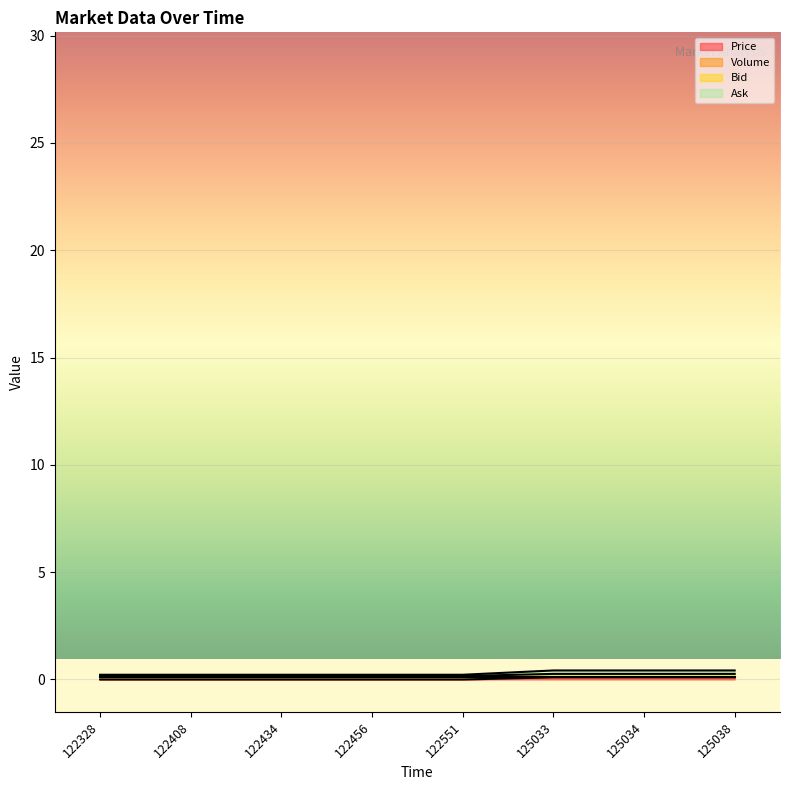

Is the value of Volume at 125034 greater than the value of Price at 125034?

Yes